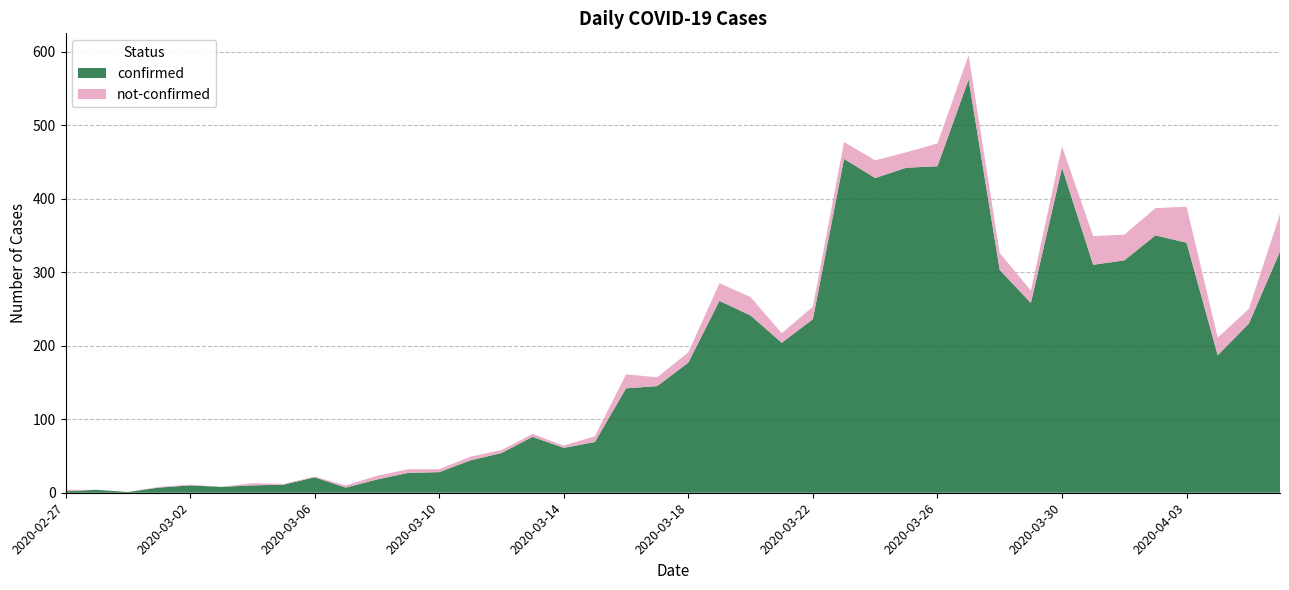

Reading left to right, transcribe all the data shown in this chart.

confirmed: 2	4	1	7	10	8	10	11	21	7	18	27	28	44	54	76	61	69	142	145	177	261	241	204	236	454	428	442	444	562	303	258	442	310	316	350	340	187	230	328
not-confirmed: 2	0	0	1	1	0	3	1	1	3	5	5	4	5	4	4	3	8	19	12	14	24	25	13	17	23	24	21	31	33	23	17	29	39	35	37	49	24	20	51